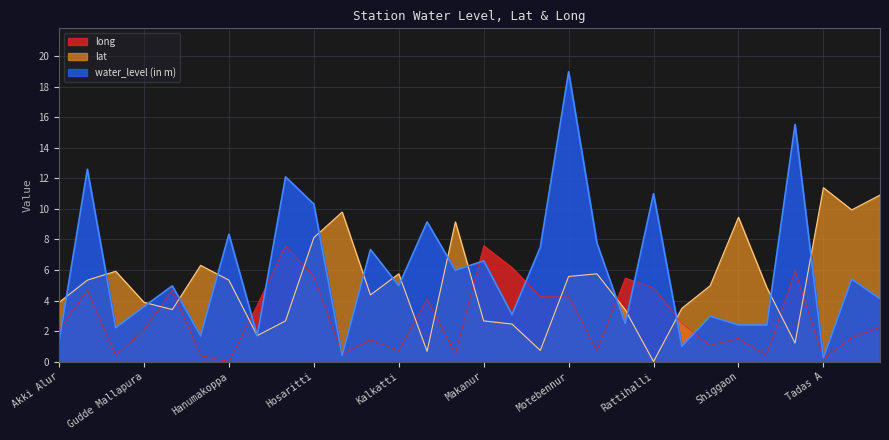

The water_level (in m) series shows 7.3 at Hulgur. True or false?

True